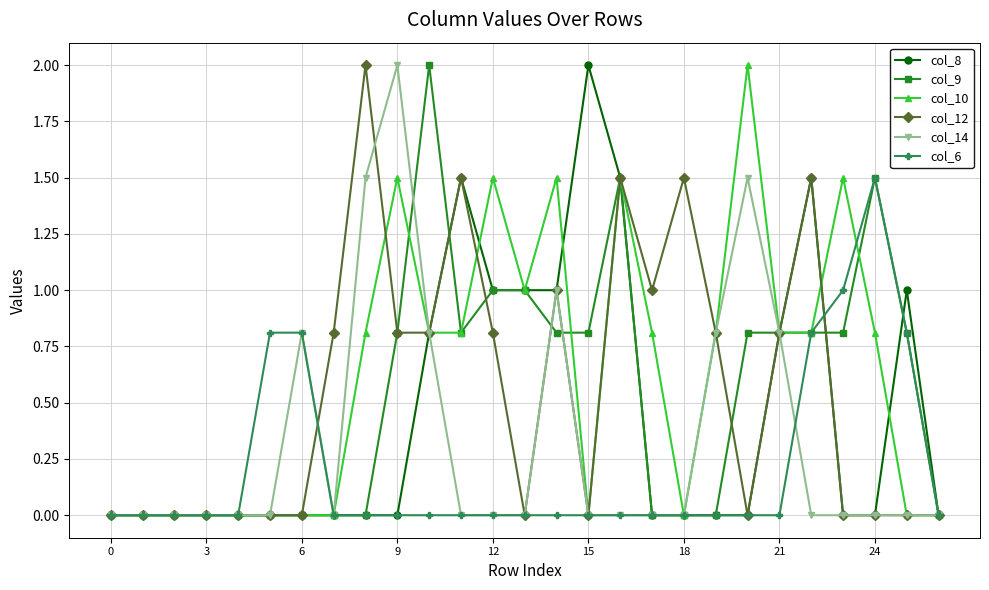

Reading right to left, what are all the values shown in this chart?

col_8: 0.0	1.0	0.0	0.0	1.5	0.8	0.0	0.0	0.0	0.0	1.5	2.0	1.0	1.0	1.0	1.5	0.8	0.0	0.0	0.0	0.0	0.0	0.0	0.0	0.0	0.0	0.0
col_9: 0.0	0.8	1.5	0.8	0.8	0.8	0.8	0.0	0.0	0.0	1.5	0.8	0.8	1.0	1.0	0.8	2.0	0.8	0.0	0.0	0.0	0.0	0.0	0.0	0.0	0.0	0.0
col_10: 0.0	0.0	0.8	1.5	0.8	0.8	2.0	0.8	0.0	0.8	1.5	0.0	1.5	1.0	1.5	0.8	0.8	1.5	0.8	0.0	0.0	0.0	0.0	0.0	0.0	0.0	0.0
col_12: 0.0	0.0	0.0	0.0	1.5	0.8	0.0	0.8	1.5	1.0	1.5	0.0	1.0	0.0	0.8	1.5	0.8	0.8	2.0	0.8	0.0	0.0	0.0	0.0	0.0	0.0	0.0
col_14: 0.0	0.0	0.0	0.0	0.0	0.8	1.5	0.8	0.0	0.0	0.0	0.0	1.0	0.0	0.0	0.0	0.8	2.0	1.5	0.0	0.8	0.0	0.0	0.0	0.0	0.0	0.0
col_6: 0.0	0.8	1.5	1.0	0.8	0.0	0.0	0.0	0.0	0.0	0.0	0.0	0.0	0.0	0.0	0.0	0.0	0.0	0.0	0.0	0.8	0.8	0.0	0.0	0.0	0.0	0.0